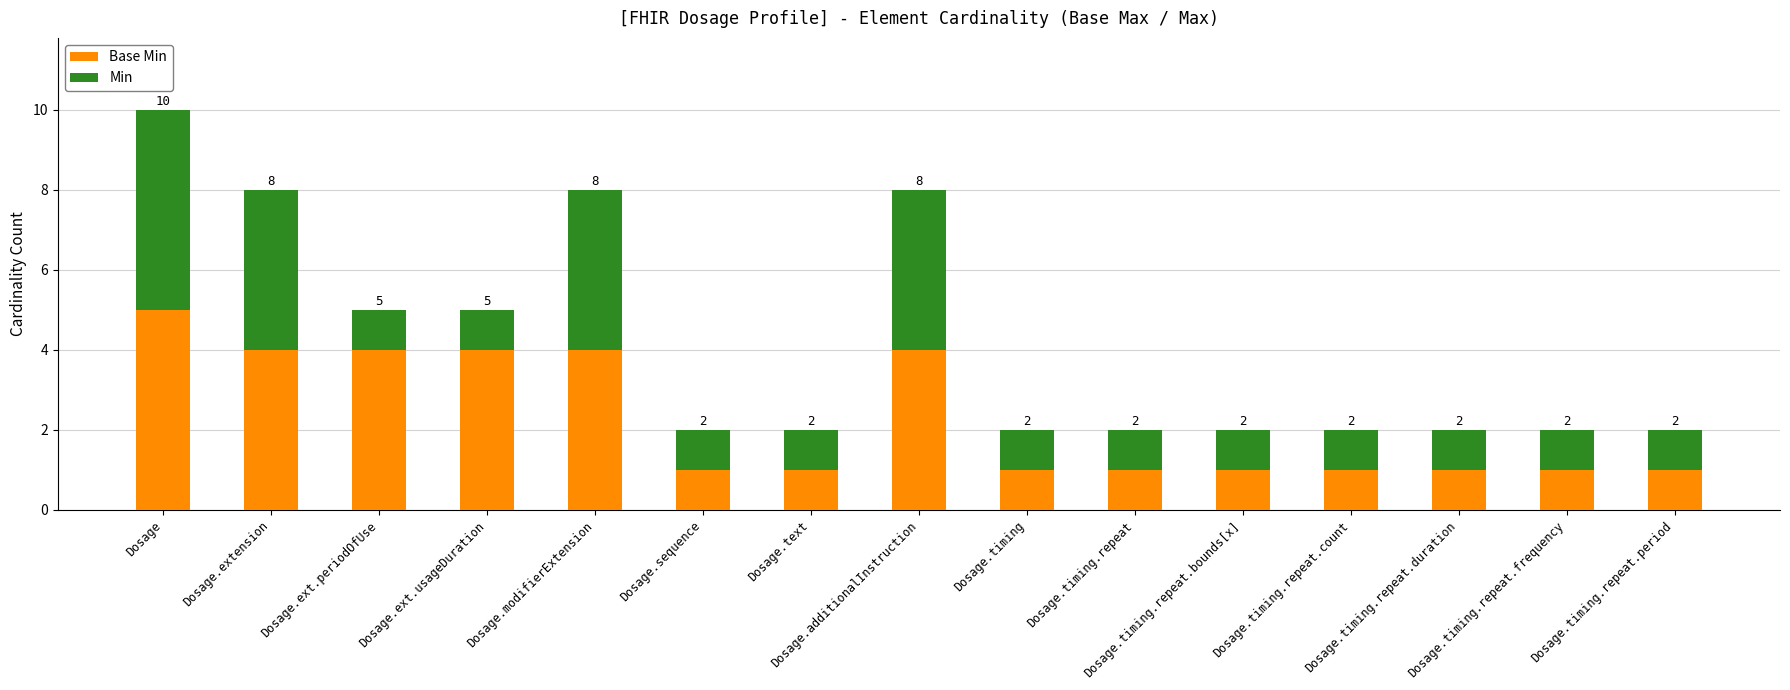

Where is Base Min nearest to the value 3?

Dosage.extension